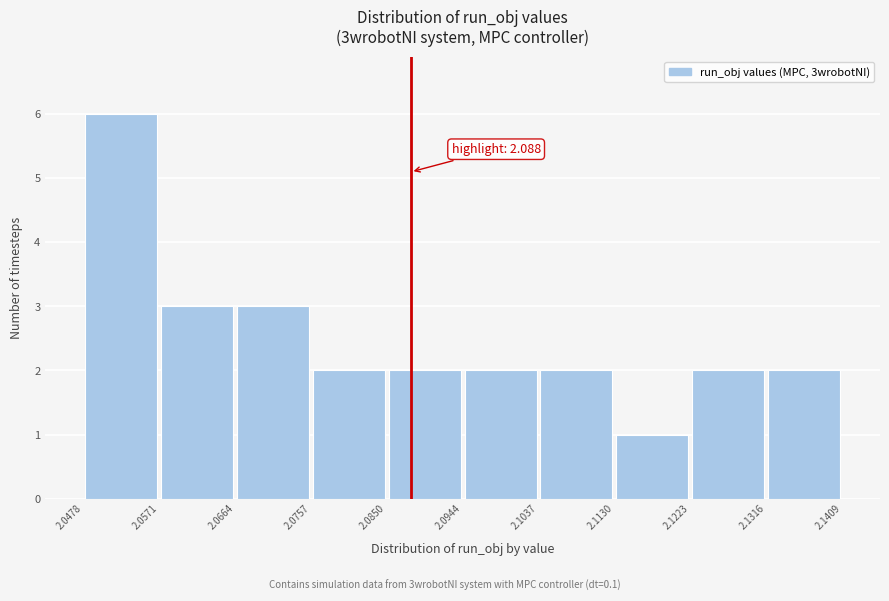

Over which range of the x-axis is the bar tallest?

2.0478 to 2.0571